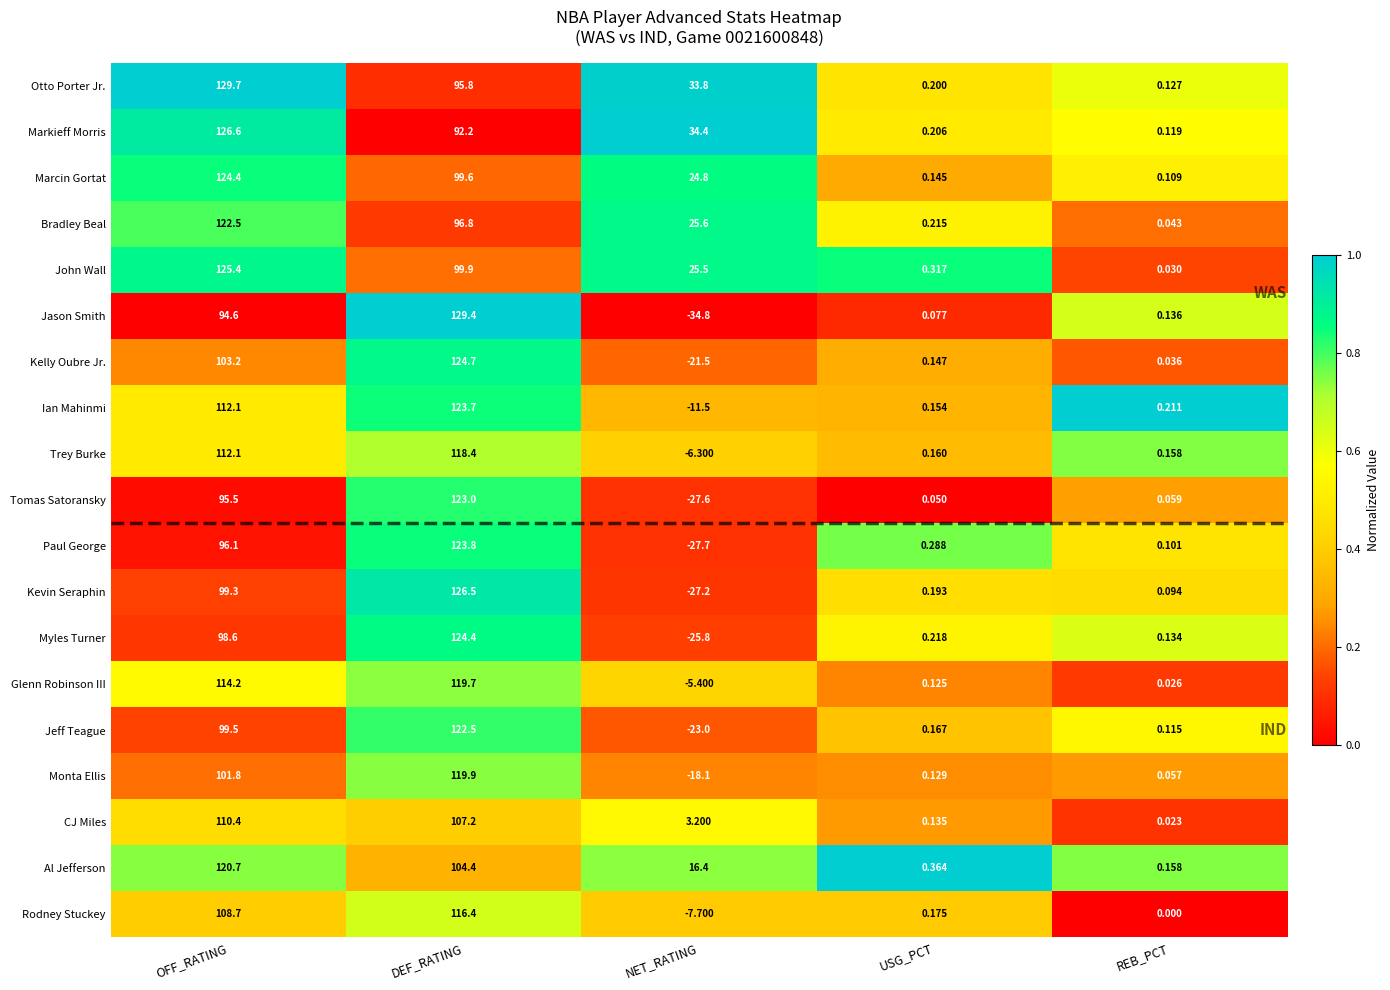

At which label does Marcin Gortat first exceed 24?

OFF_RATING